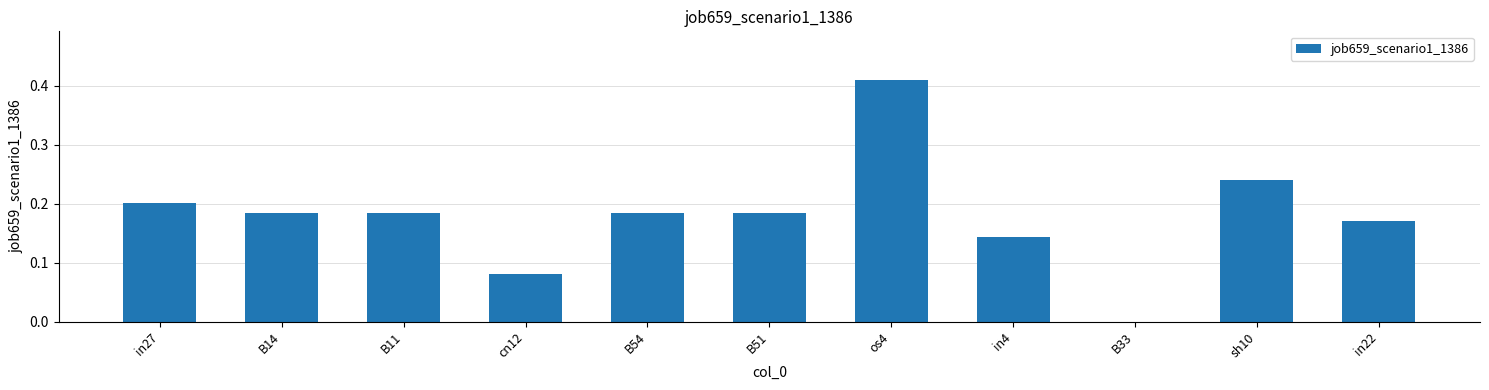

How many values are above zero?

10